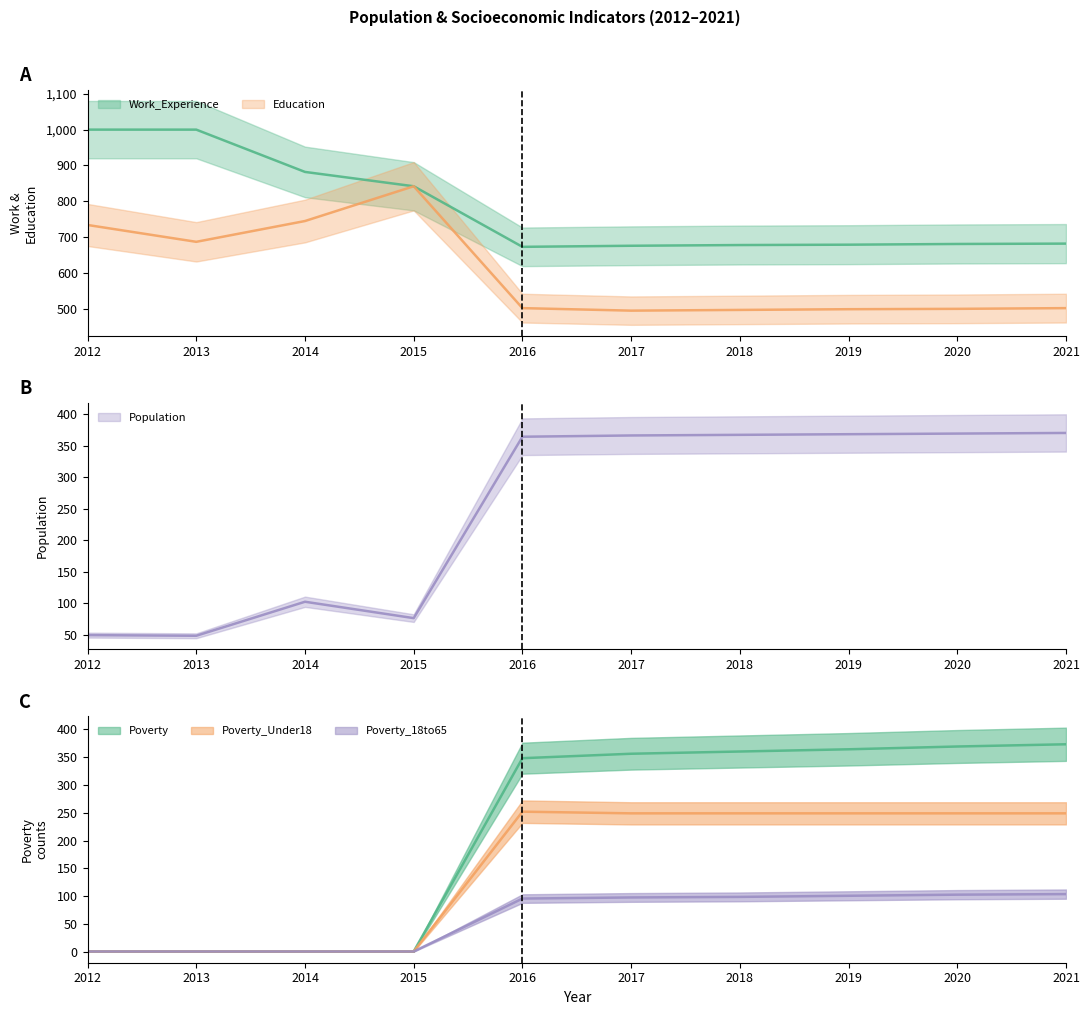

Reading left to right, transcribe all the data shown in this chart.

Population: 49	48	102	76	364	366	367	368	369	370
Education: 734	687	745	842	502	495	497	499	500	502
Work_Experience: 1000	1000	882	842	673	676	678	679	681	682
Poverty: 1	1	1	1	348	356	360	364	369	373
Poverty_18to65: 1	1	1	1	96	98	99	101	103	104
Poverty_Under18: 1	1	1	1	252	249	249	249	249	249